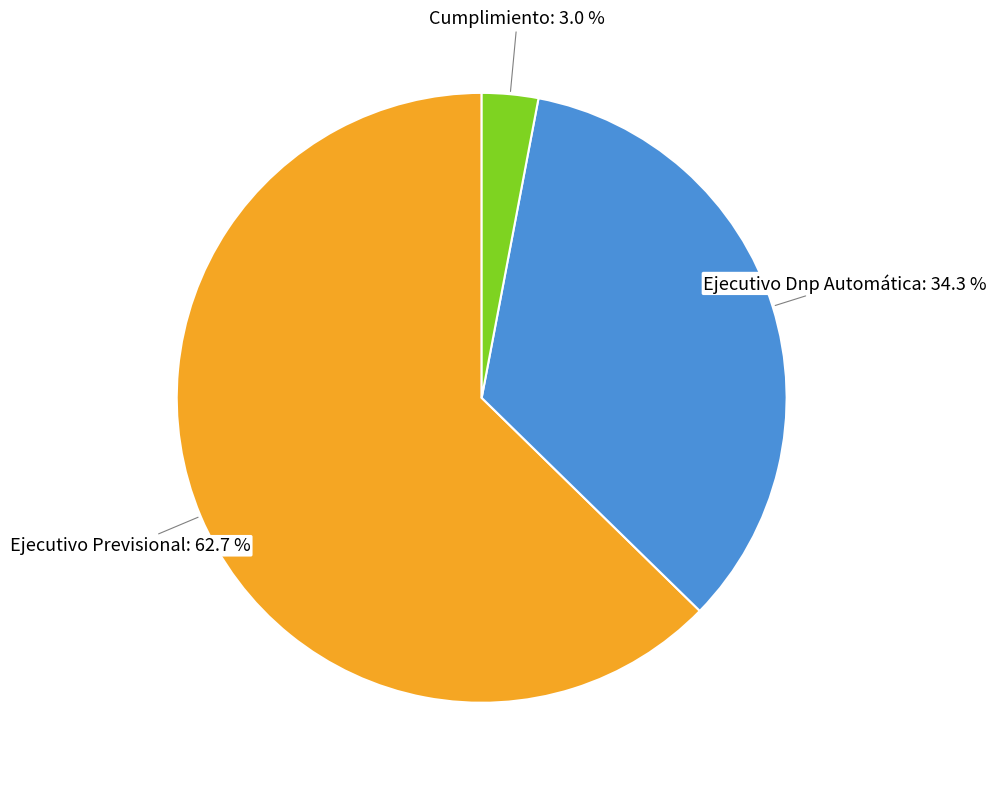

To the nearest percent, what is the average slice percentage?

33%